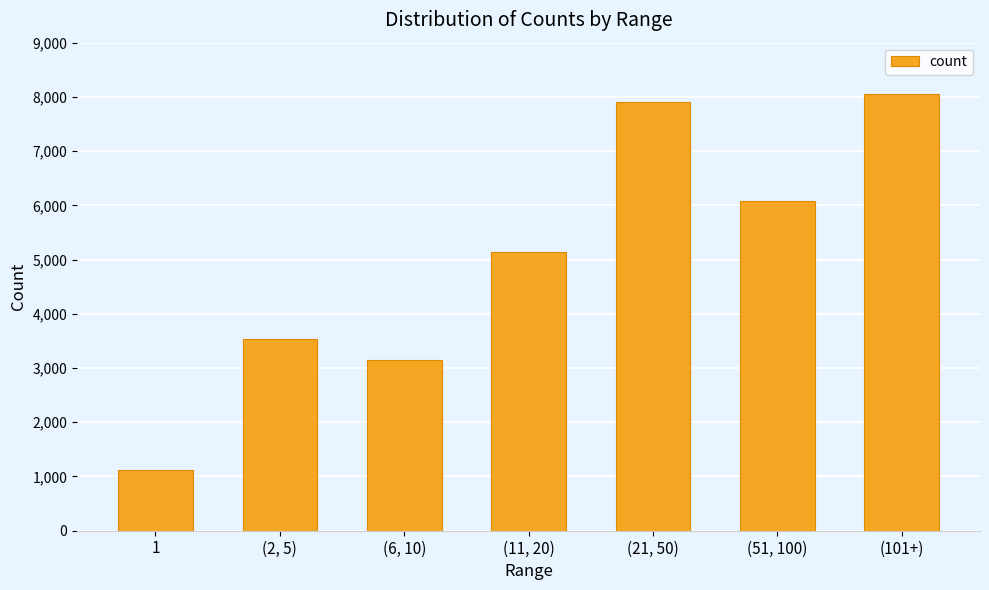

How many bars are there in total?

7